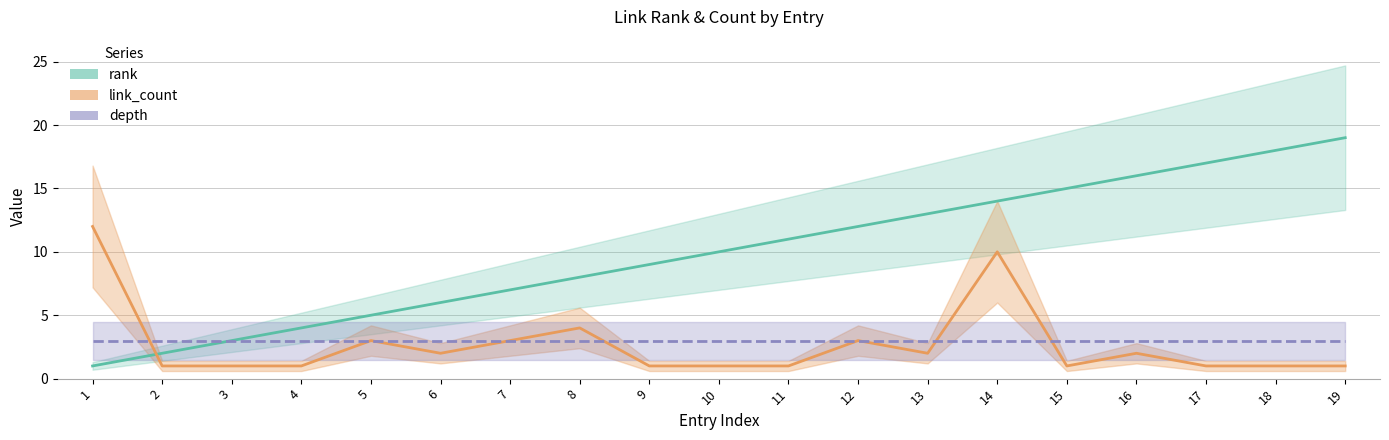

Which category has the lowest value across all series?

1